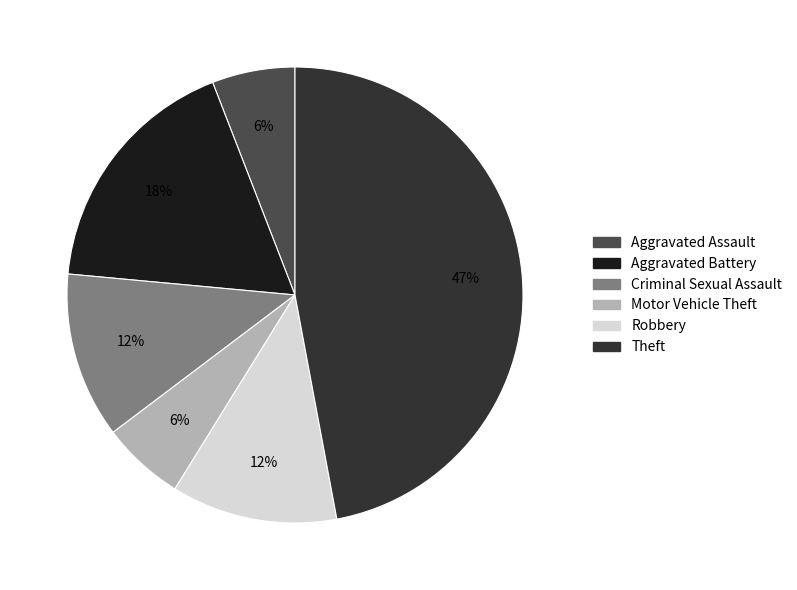

To the nearest percent, what portion does Criminal Sexual Assault represent?

12%